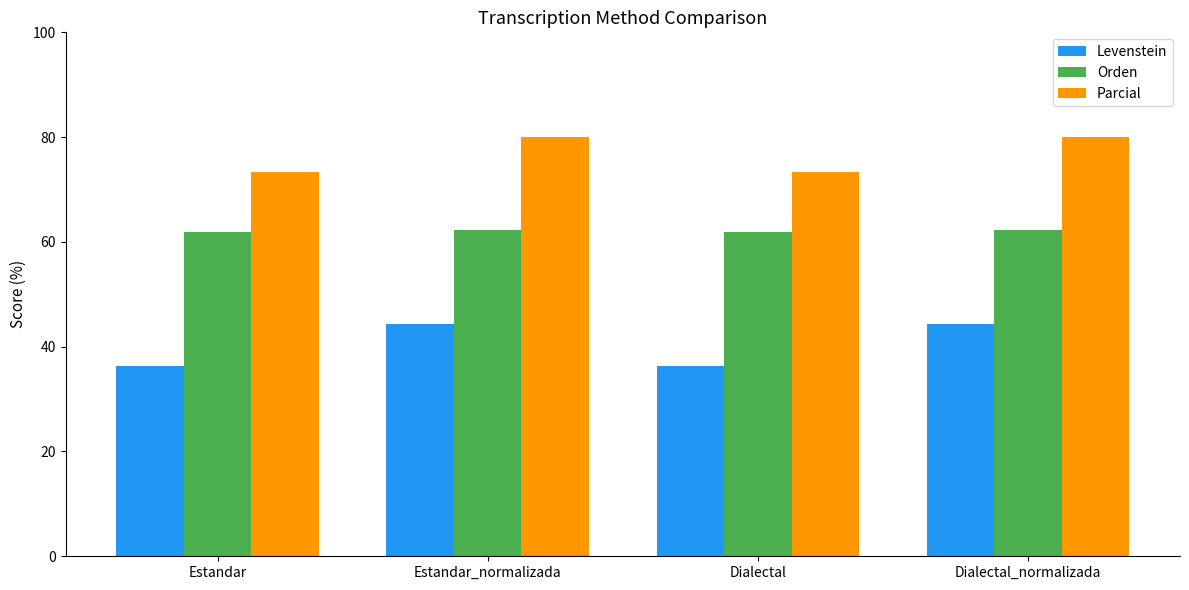

What value does the Levenstein series have at Estandar?

36.3